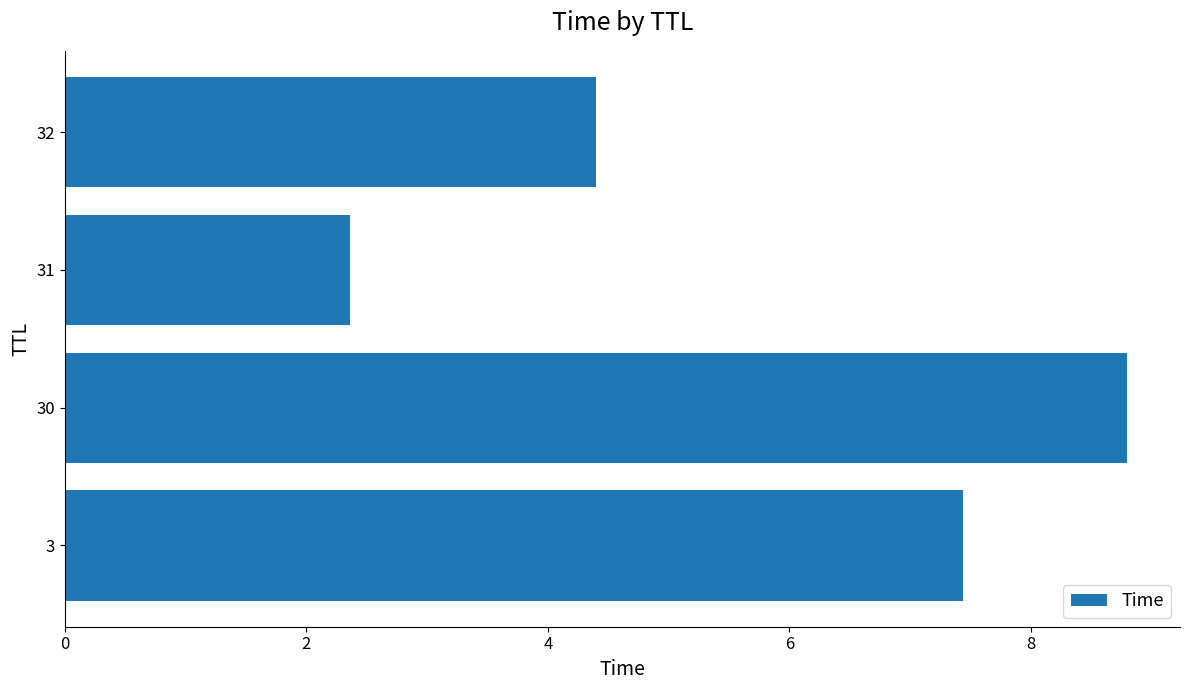

What is the ratio of the value at 3 to the value at 32?

1.7